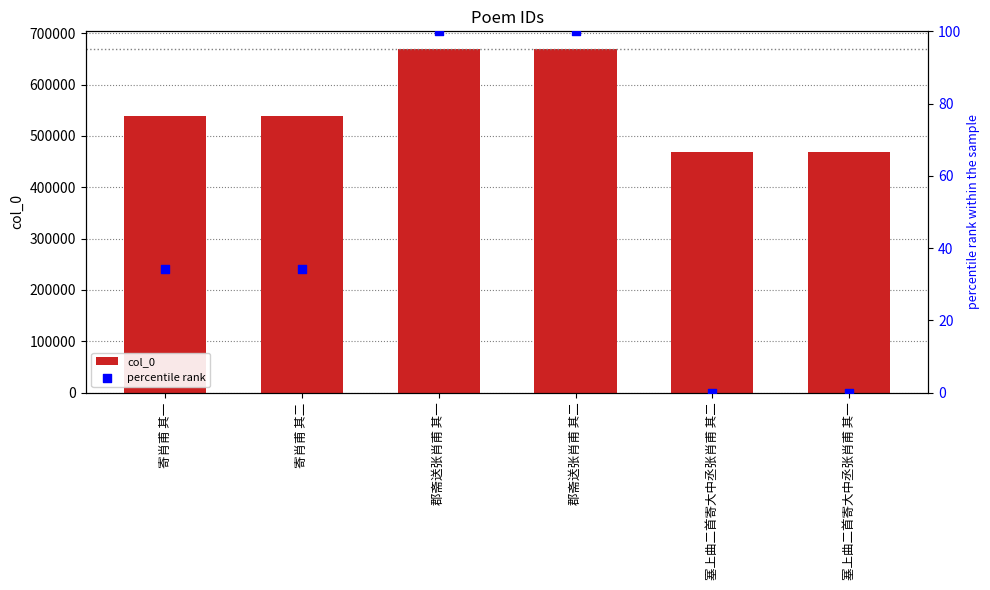

At which category is the sum across all series the highest?

郡斋送张肖甫 其二